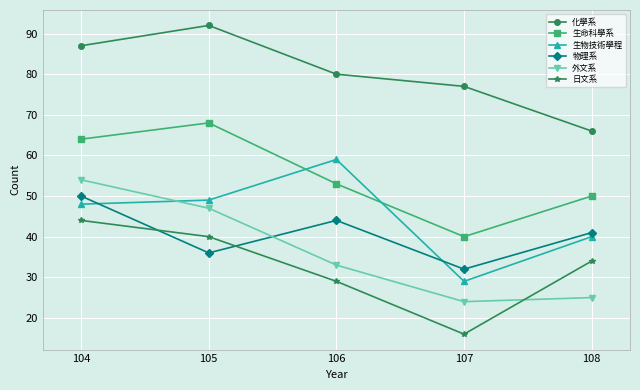

Rank the series at 106 from highest to lowest value.

化學系, 生物技術學程, 生命科學系, 物理系, 外文系, 日文系